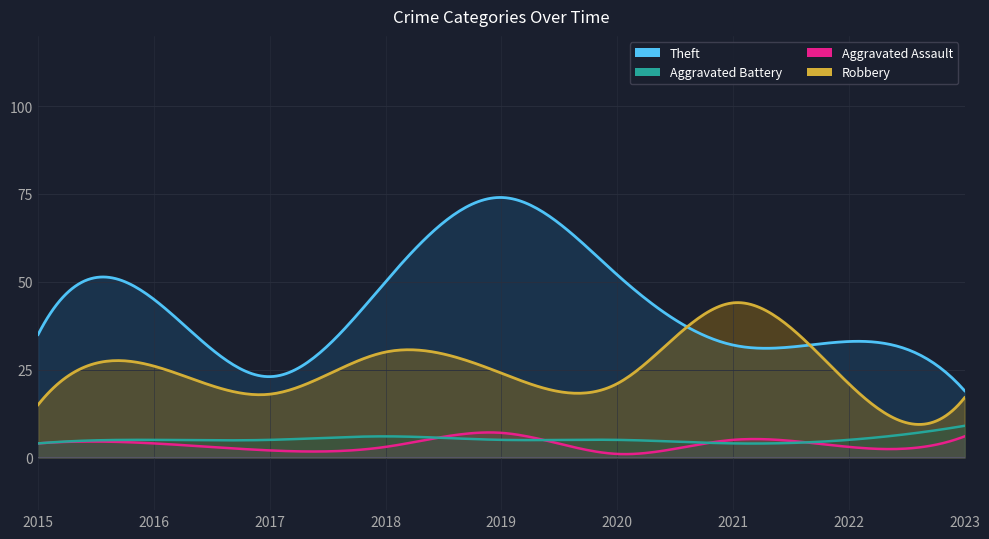

What is the minimum value shown in the chart?

1